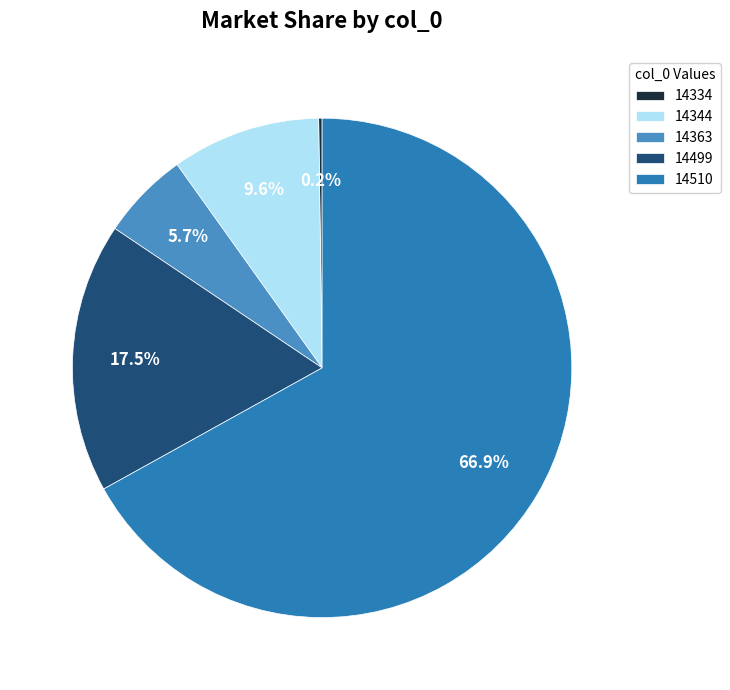

To the nearest percent, what percentage of the pie is 14363?

6%